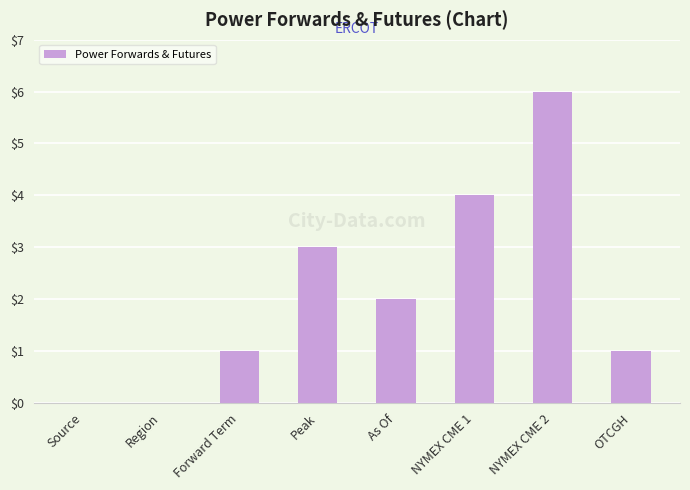

What is the sum of the values at Forward Term and Peak?

4